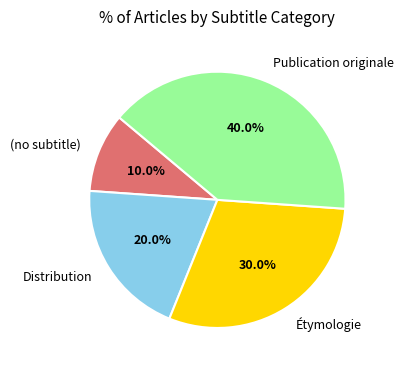

To the nearest percent, what portion does Publication originale represent?

40%